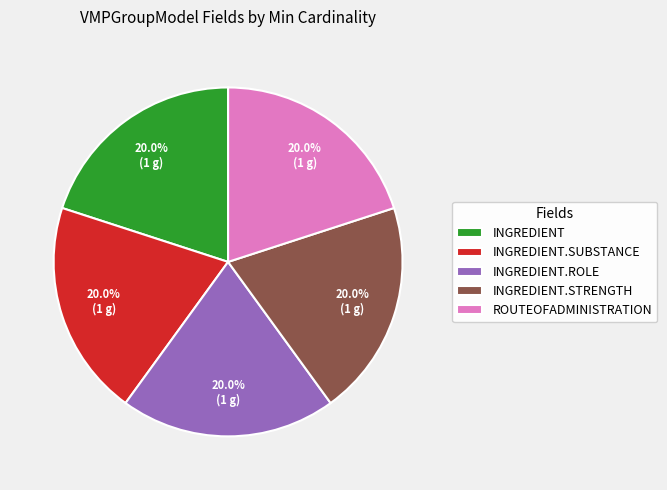

To the nearest percent, what is the average slice percentage?

20%